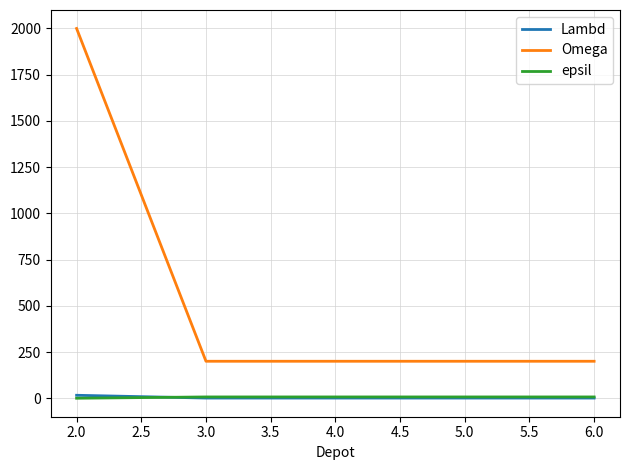

Between 2.0 and 4.0, which series saw the biggest shift?

Omega